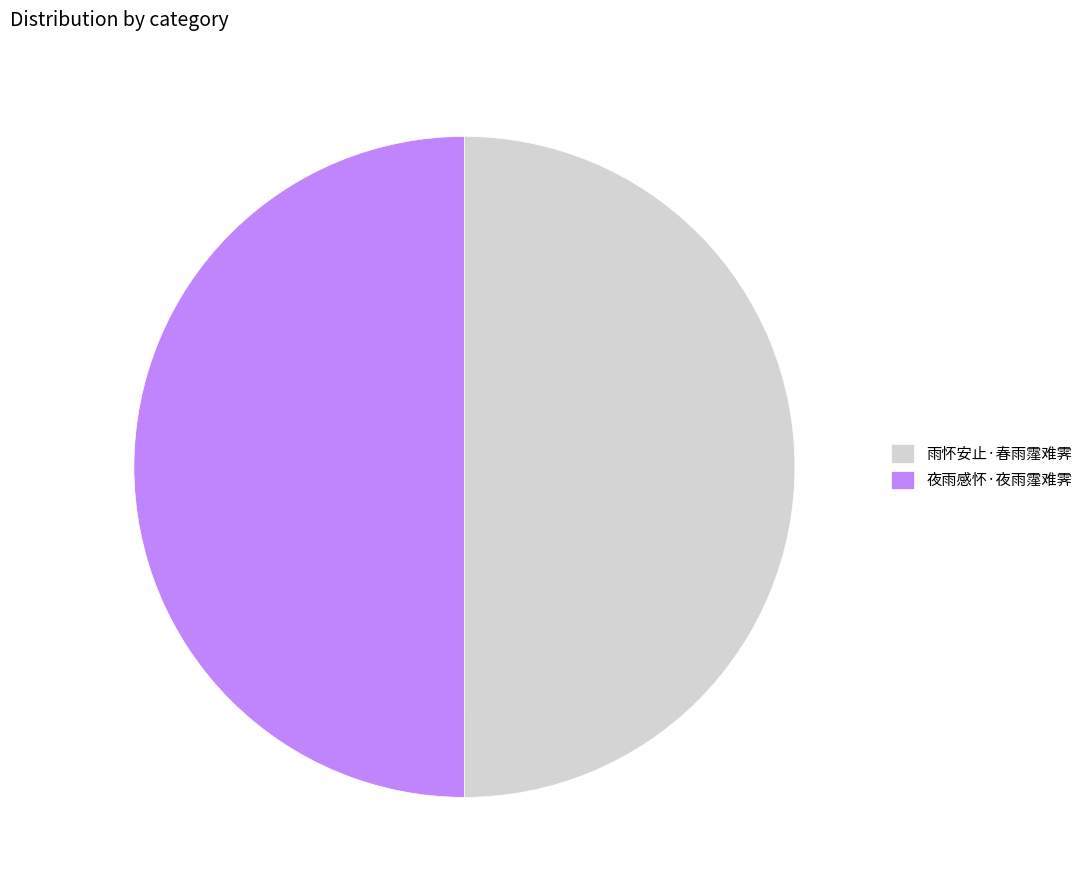

What is the ratio of the value at 雨怀安止·春雨霪难霁 to the value at 夜雨感怀·夜雨霪难霁?

1.0